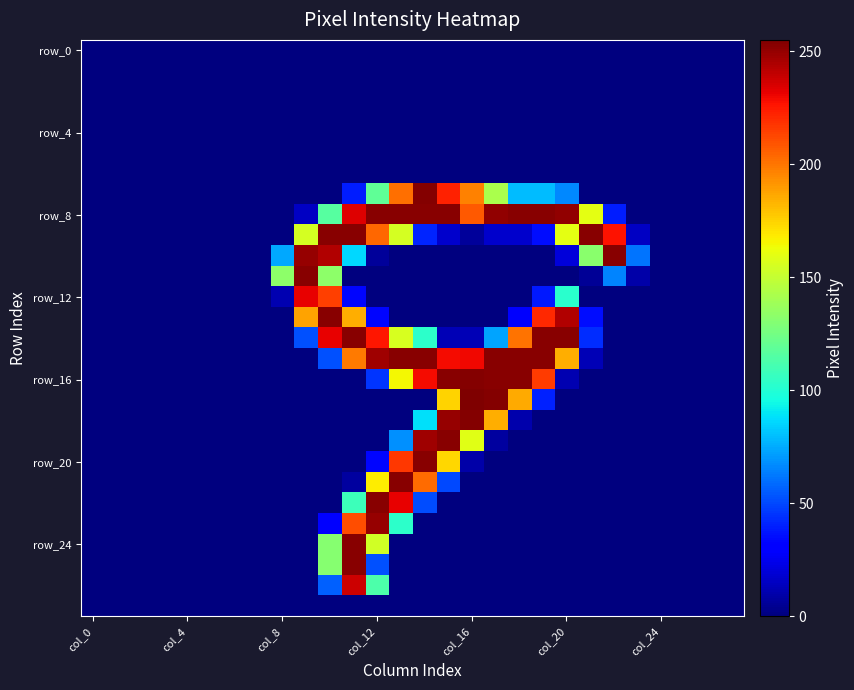

What is the maximum value shown in the chart?

255